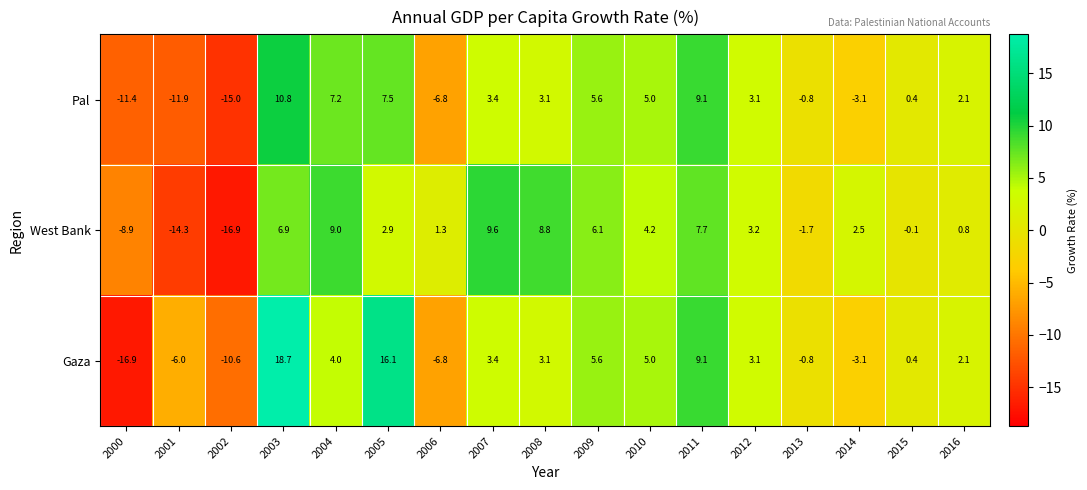

What is the sum of all Pal values?

8.3